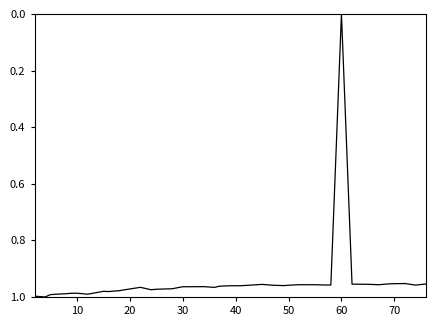

True or false: the data has more than 0 interior local peaks.

True